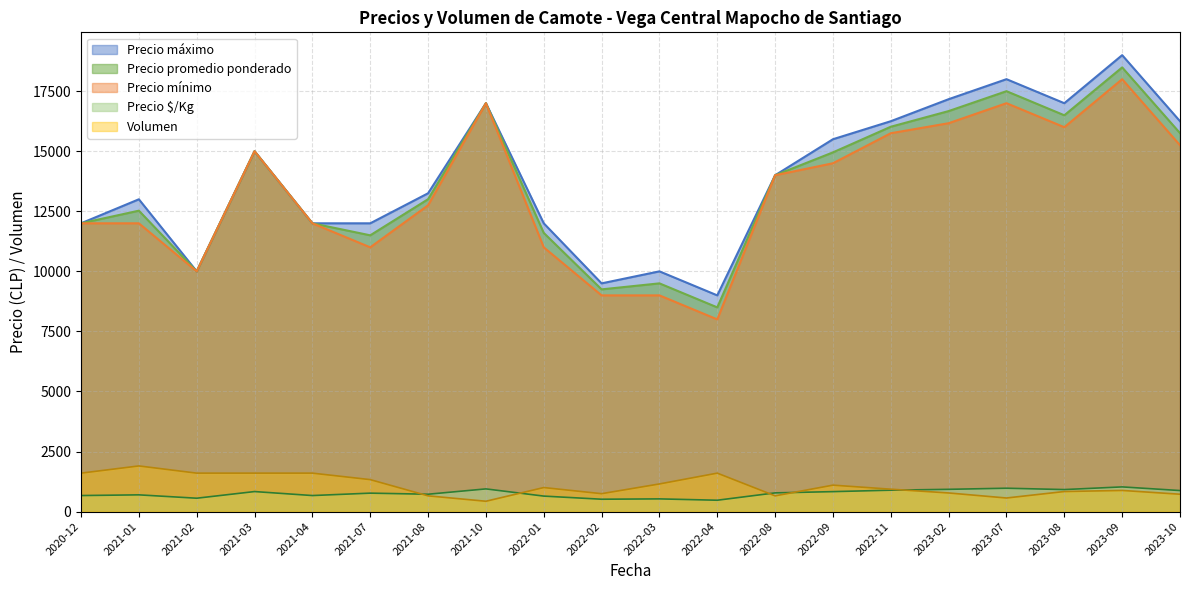

Does the chart have visible grid lines?

Yes